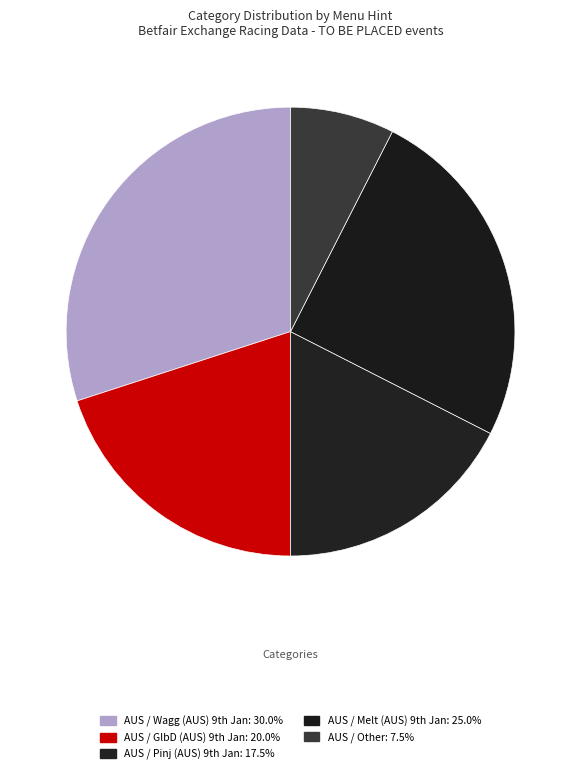

Rank the categories by value from lowest to highest.

AUS / Other, AUS / Pinj (AUS) 9th Jan, AUS / GlbD (AUS) 9th Jan, AUS / Melt (AUS) 9th Jan, AUS / Wagg (AUS) 9th Jan